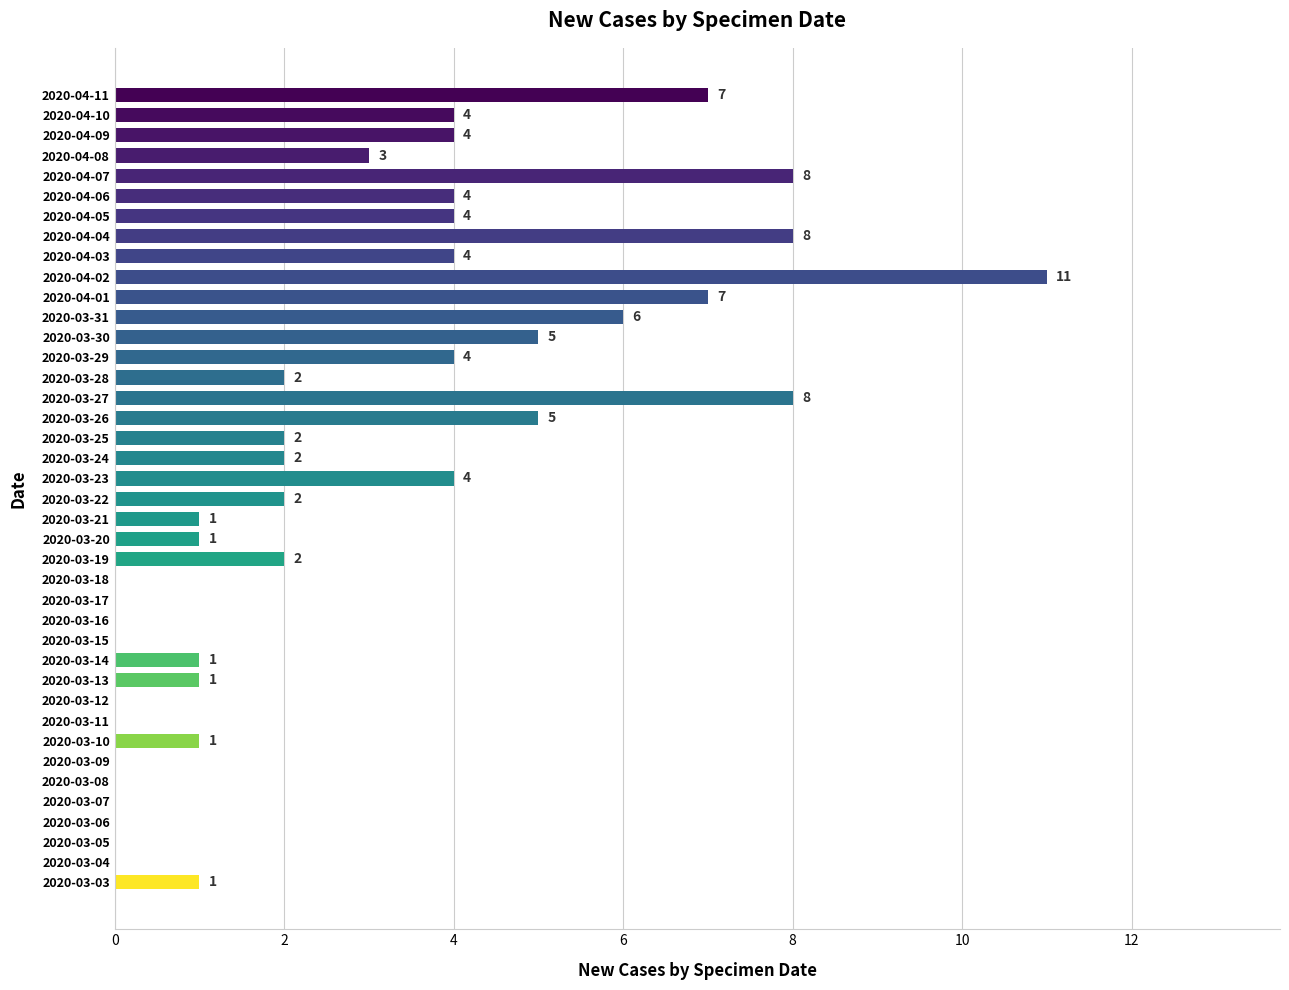

The chart shows a value of 3 at 2020-03-30. True or false?

False